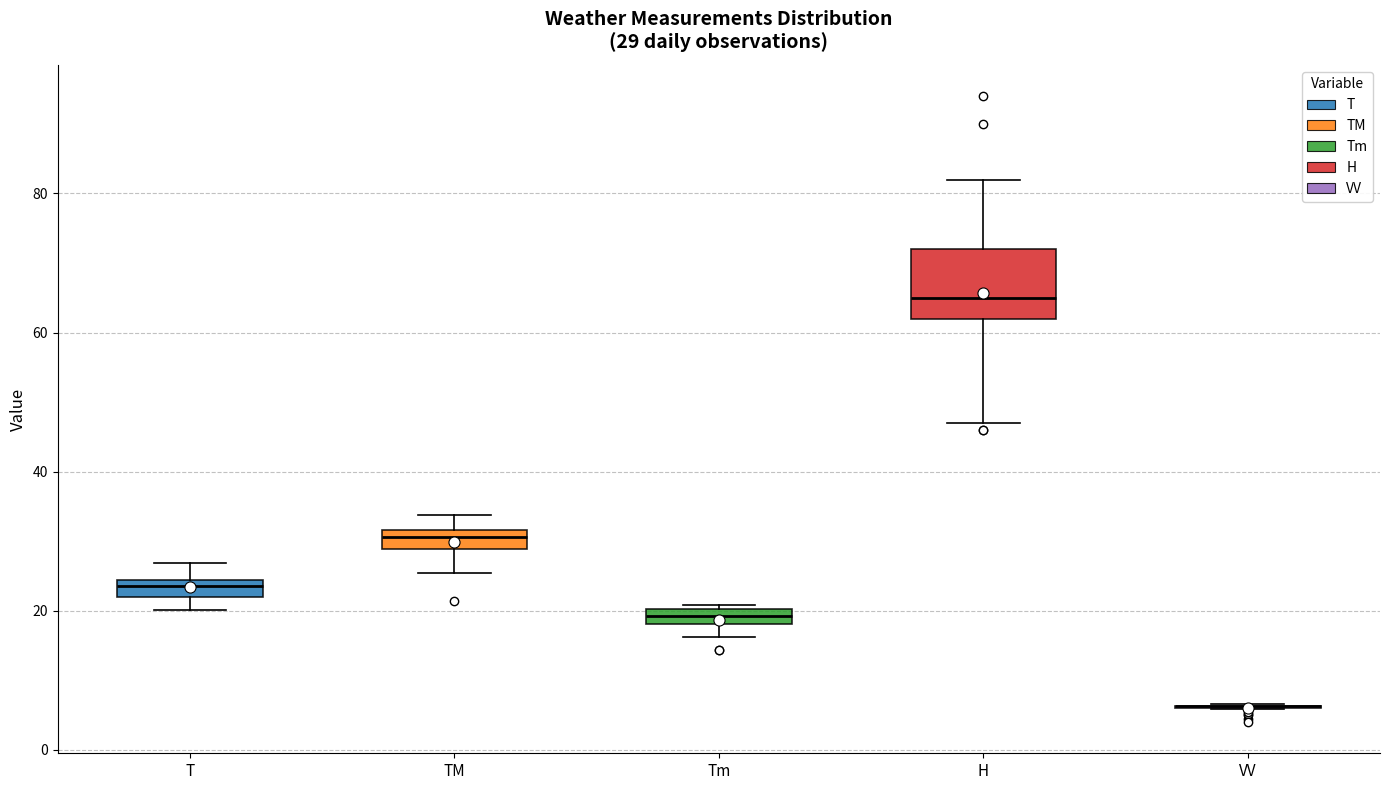

Which box is the tallest, from its lower edge to its upper edge?

H